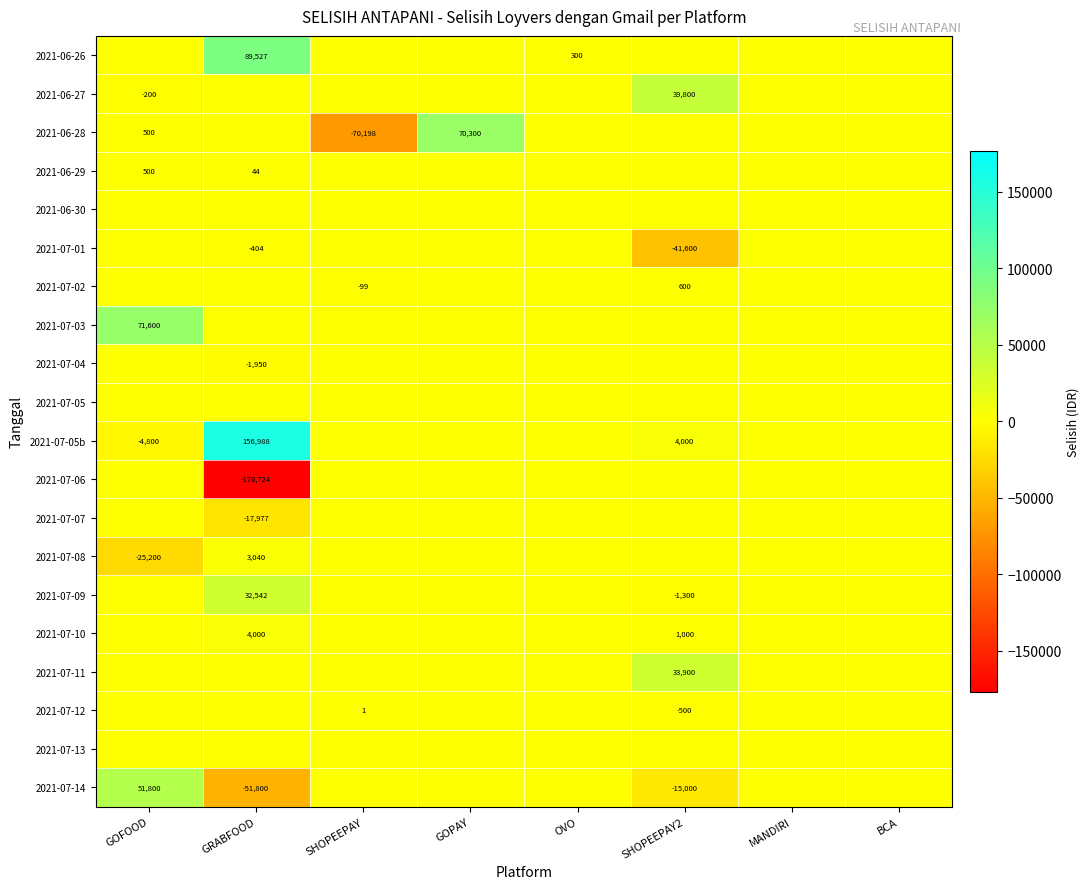

How many data points in 2021-07-14 are above 0?

1